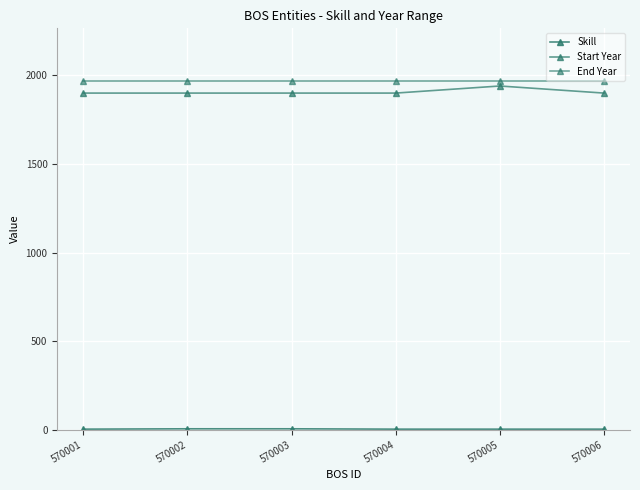

Which series has the largest range (max minus min)?

Start Year